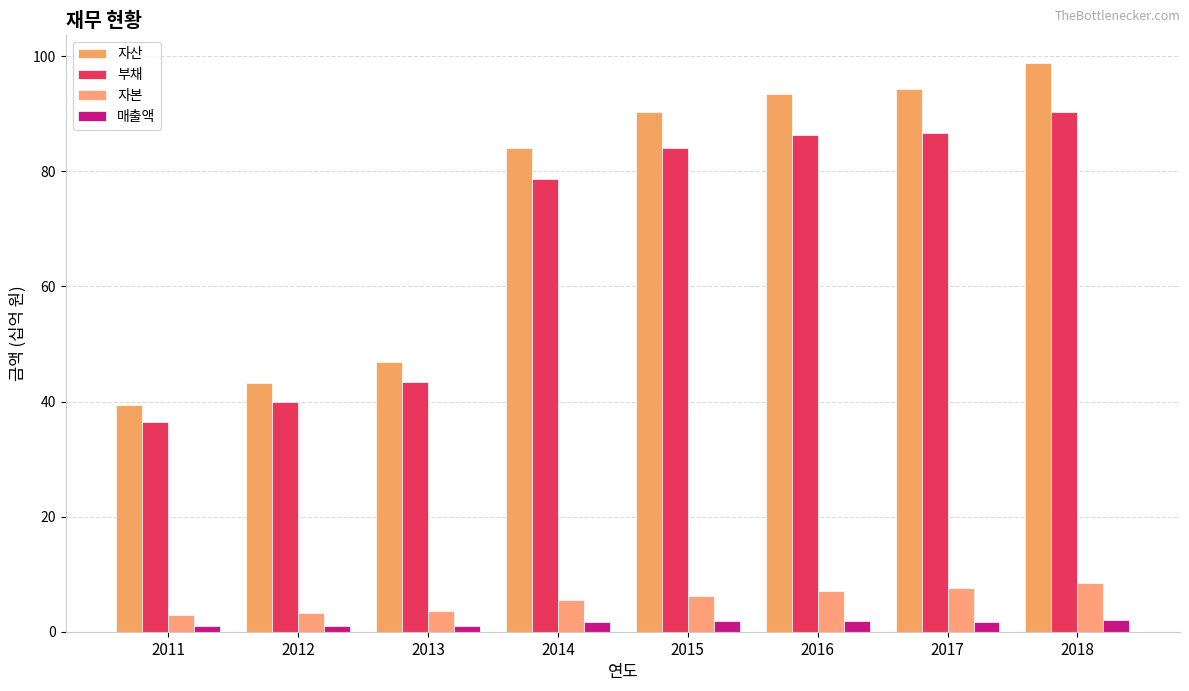

What is the minimum value shown in the chart?

1.0